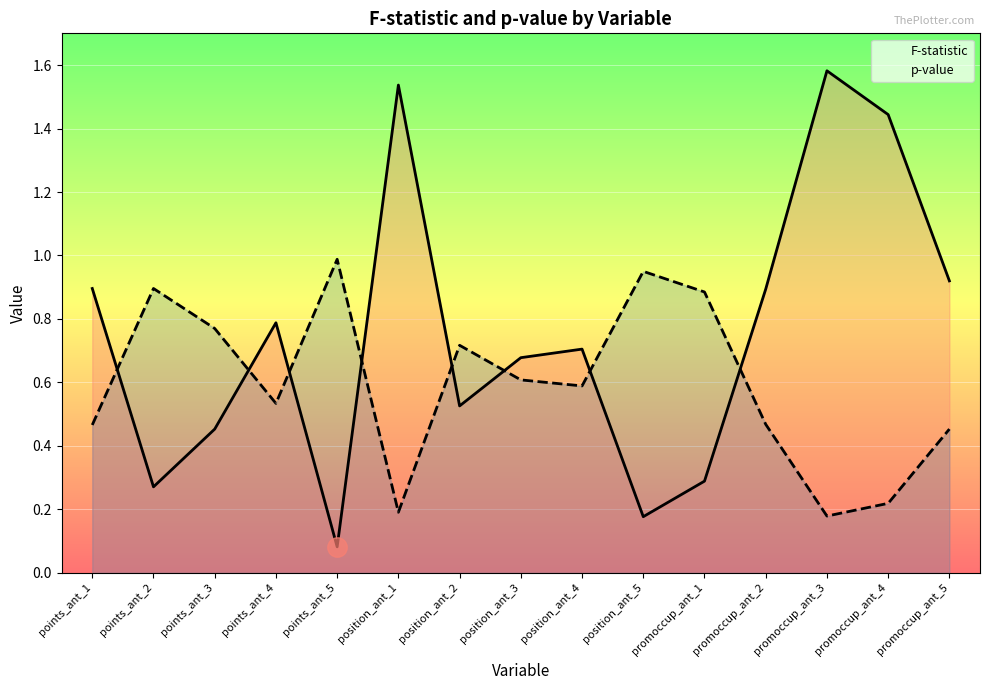

What is the difference between the second highest and minimum values in the F-statistic series?

1.5